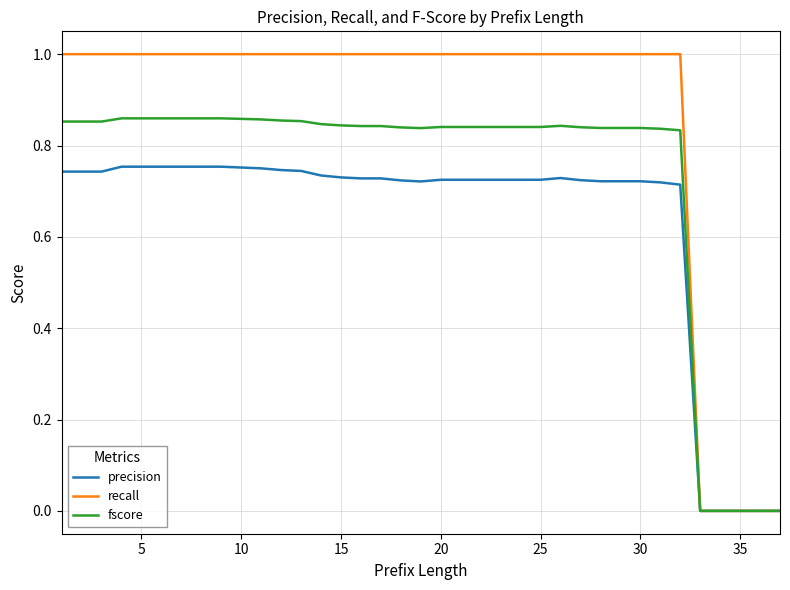

Which series has the largest total across all categories?

recall